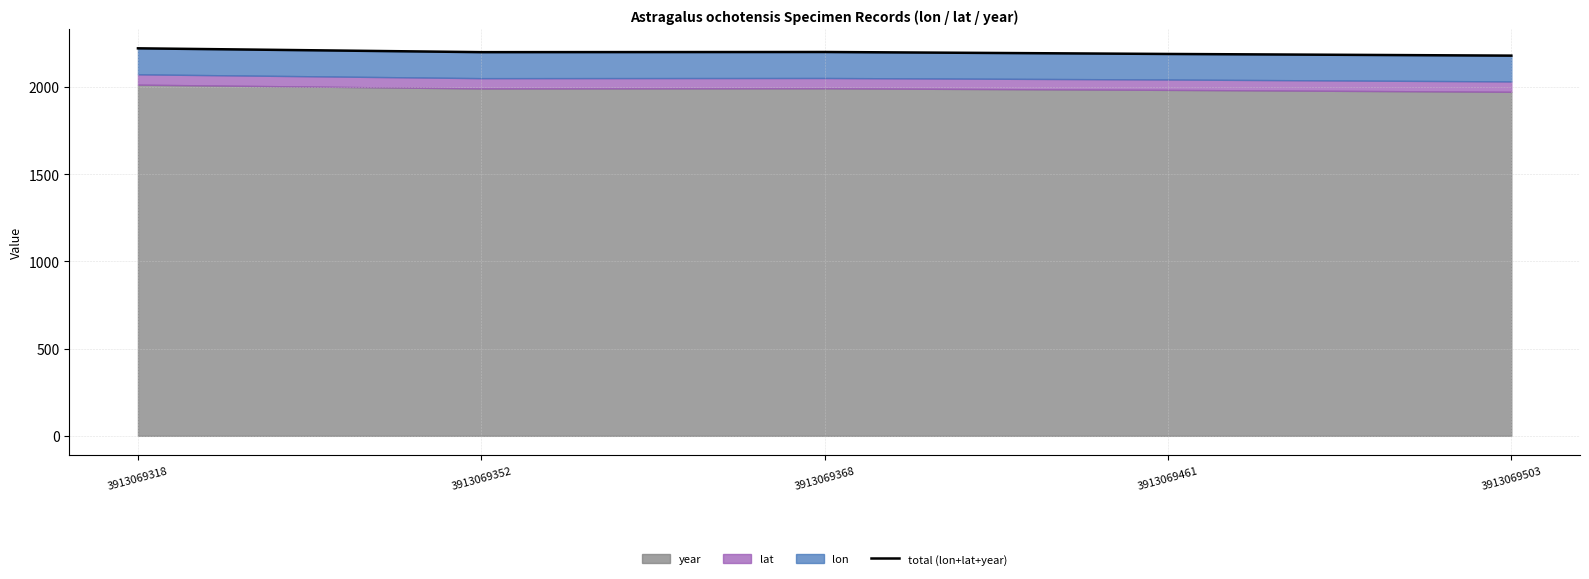

Is it true that the value at 3913069461 is 3842.2?

False